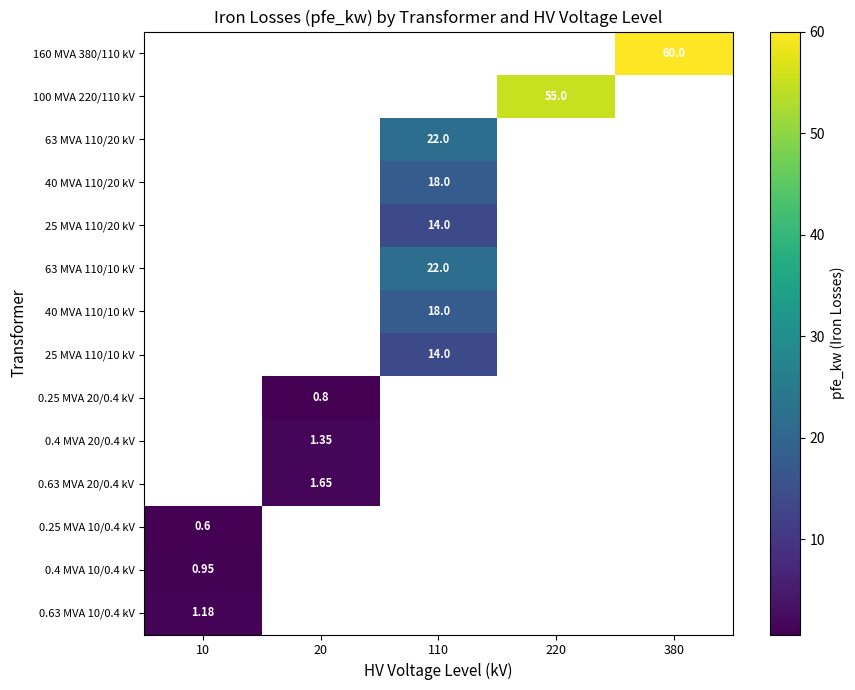

Which category has the highest value in the 0.25 MVA 10/0.4 kV series?

10